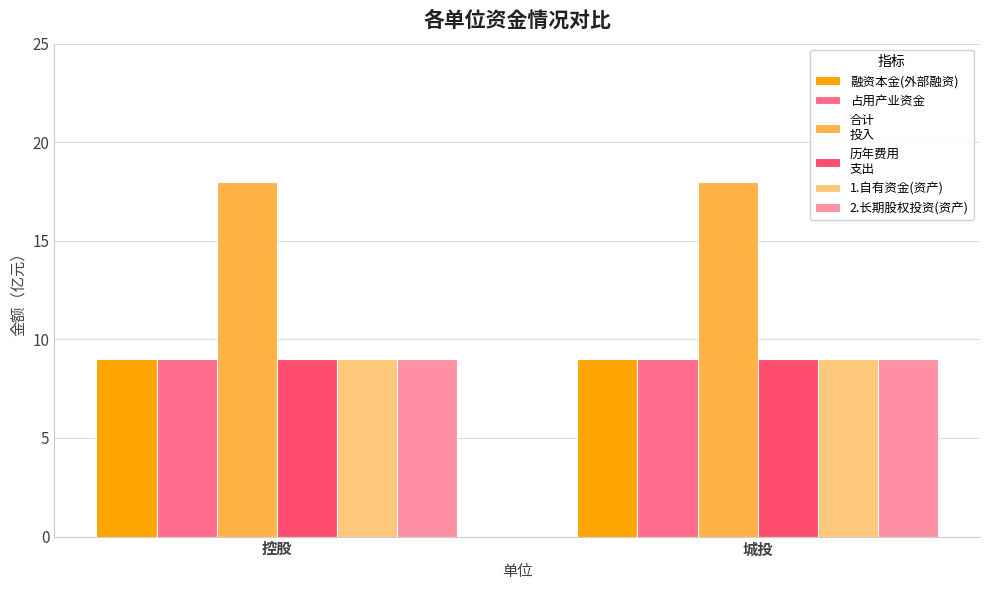

What is the total value across all series at 城投?

63